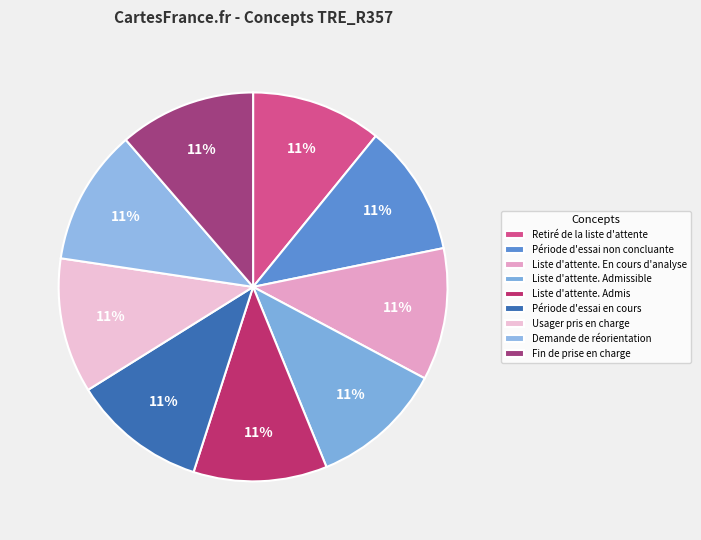

True or false: Période d'essai en cours accounts for 11% of the total.

True